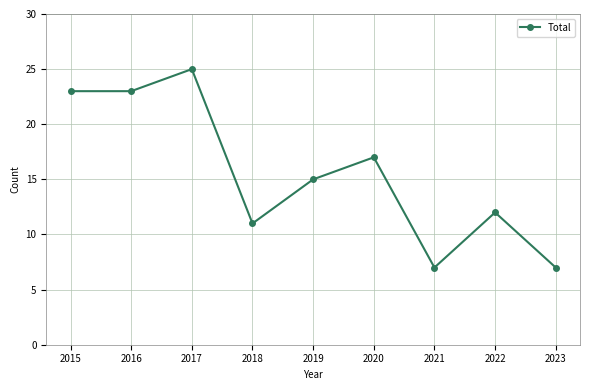

True or false: the data shows 28 at 2020.

False